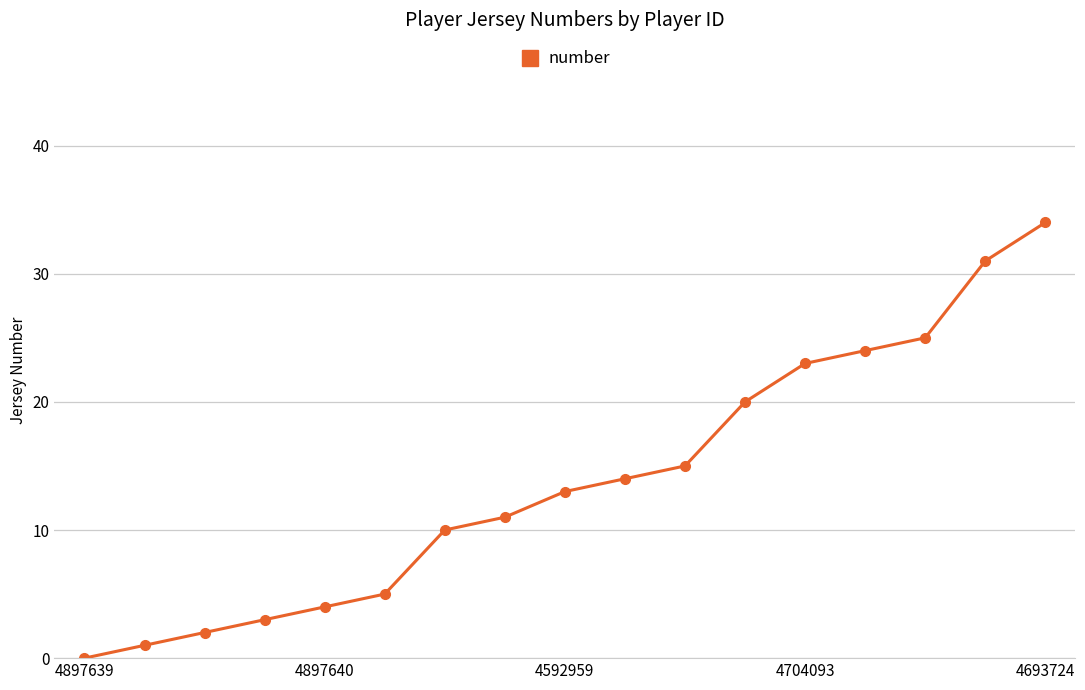

What is the difference between the second highest and second lowest values?

30